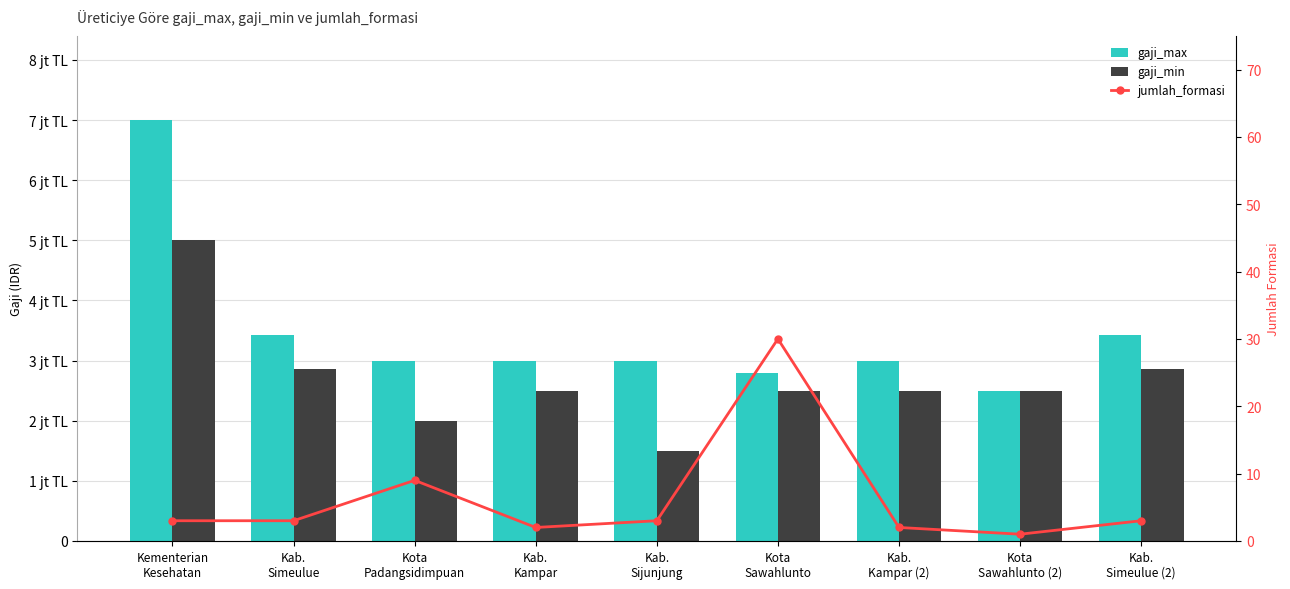

Which category has the highest value in the gaji_max series?

Kementerian
Kesehatan